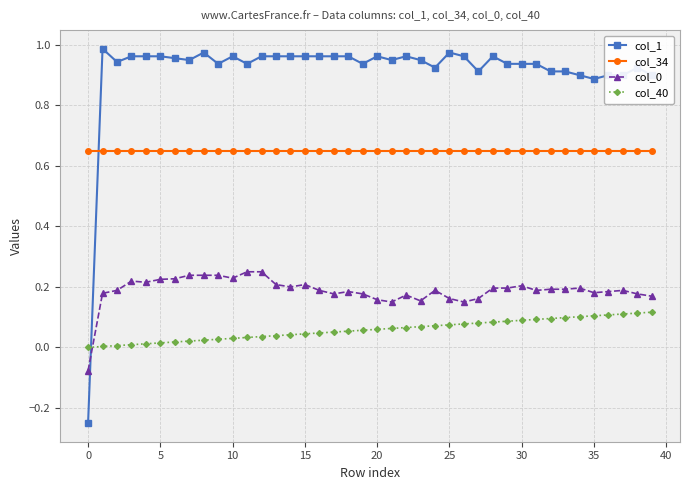

How many intersections are there between col_1 and col_34?

1